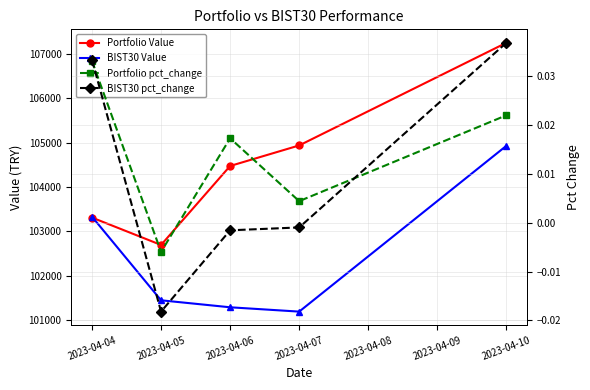

Between 2023-04-07 and 2023-04-06, which is larger?

2023-04-07